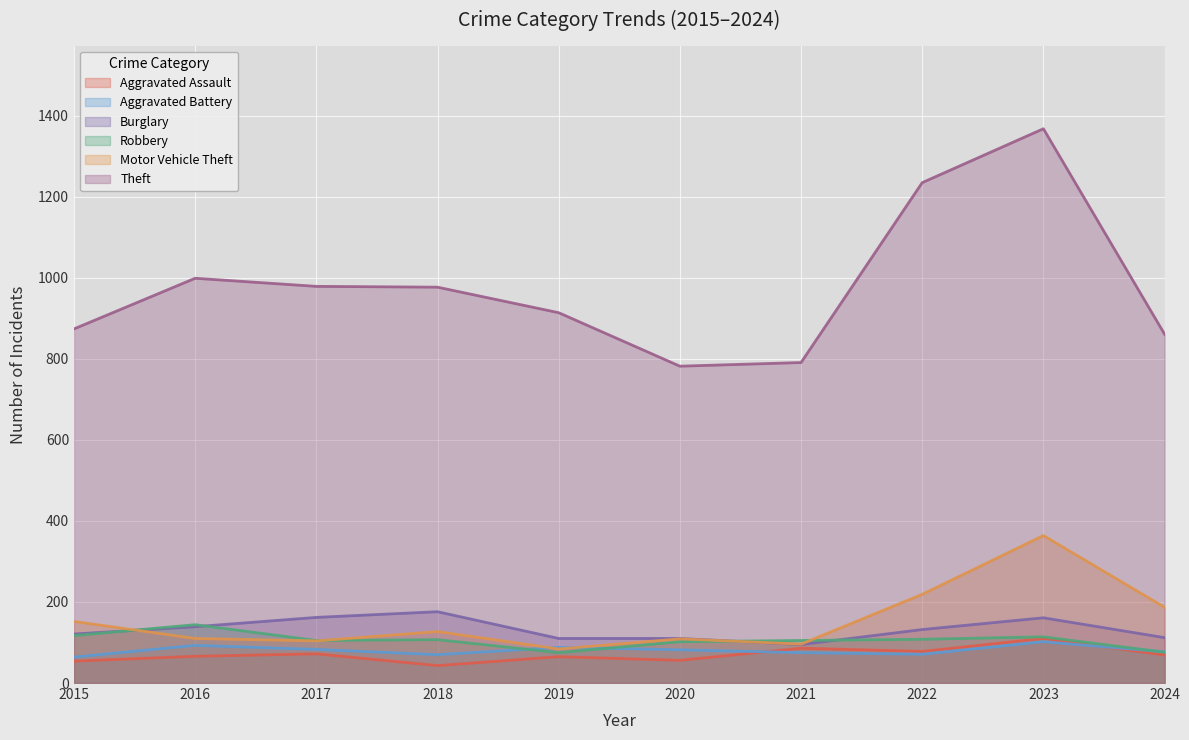

True or false: Theft and Aggravated Assault cross at least once.

False